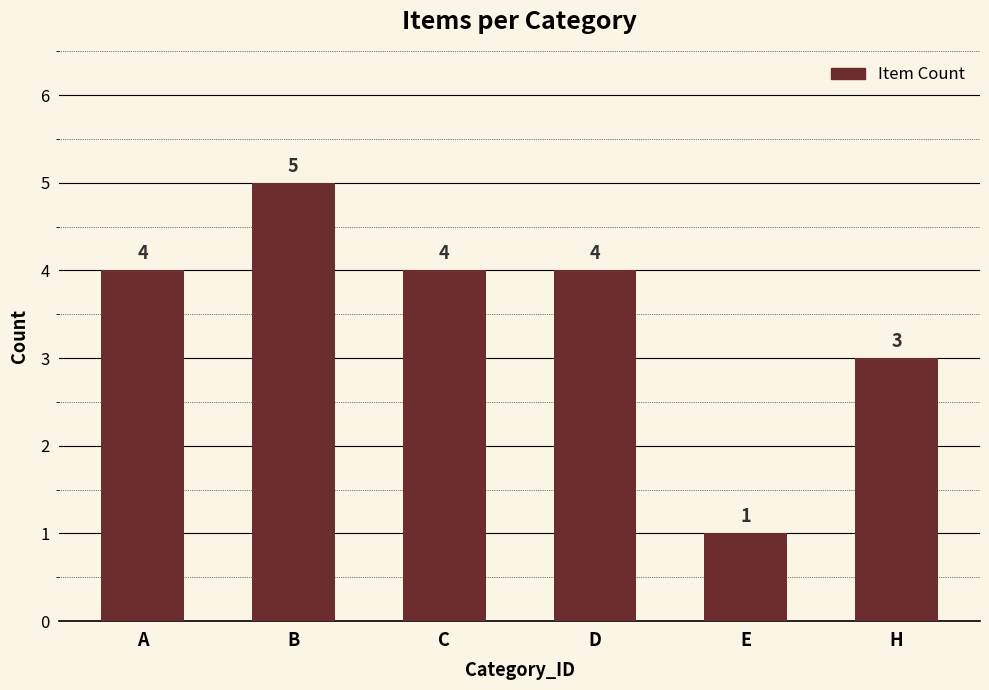

Which category has the lowest value across all series?

E